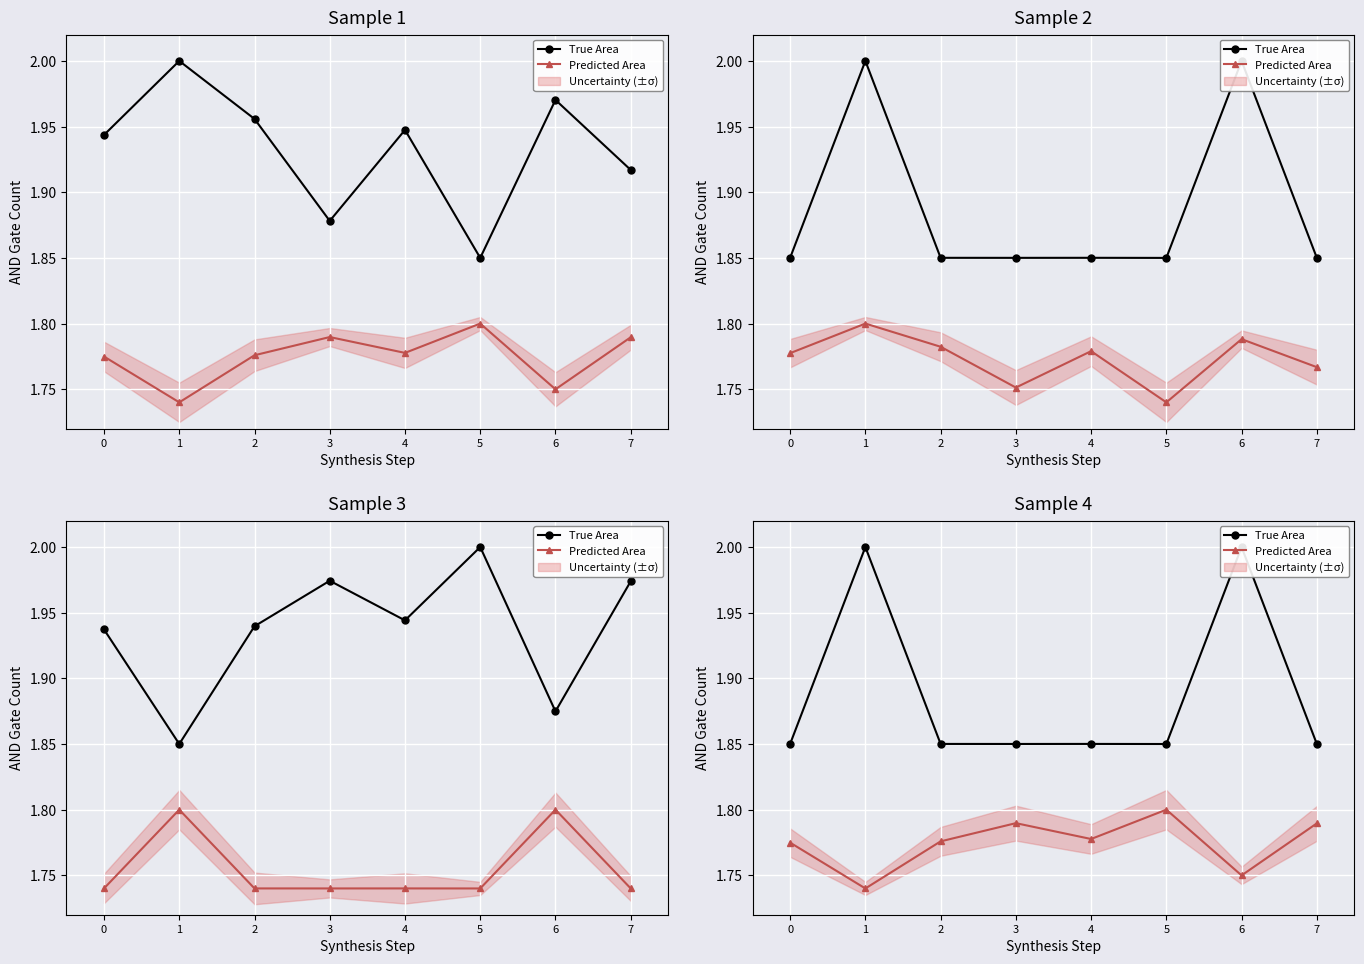

What is the sum of the True Area values at 0 and 6?

3.9